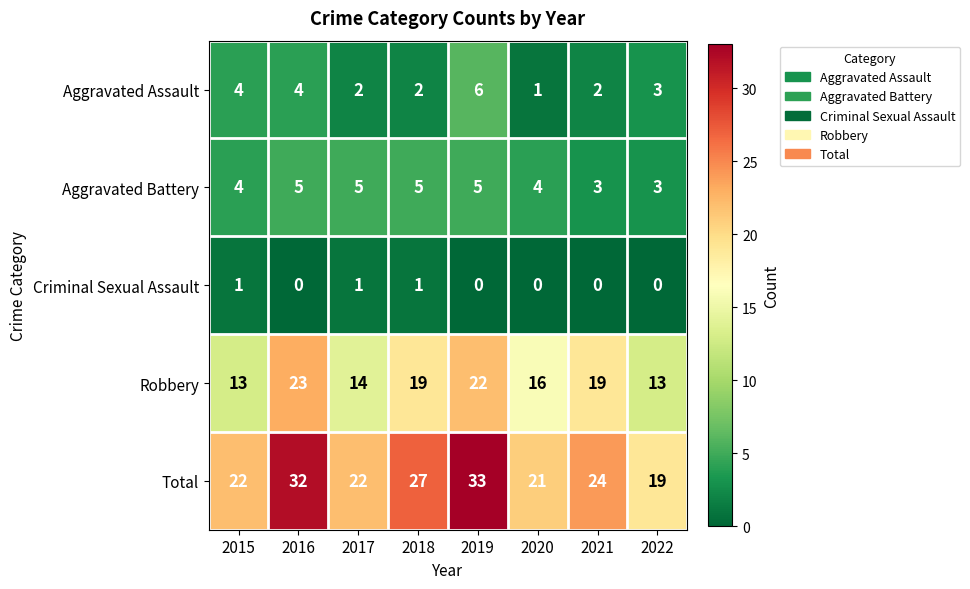

At which label does Total first exceed 24?

2016